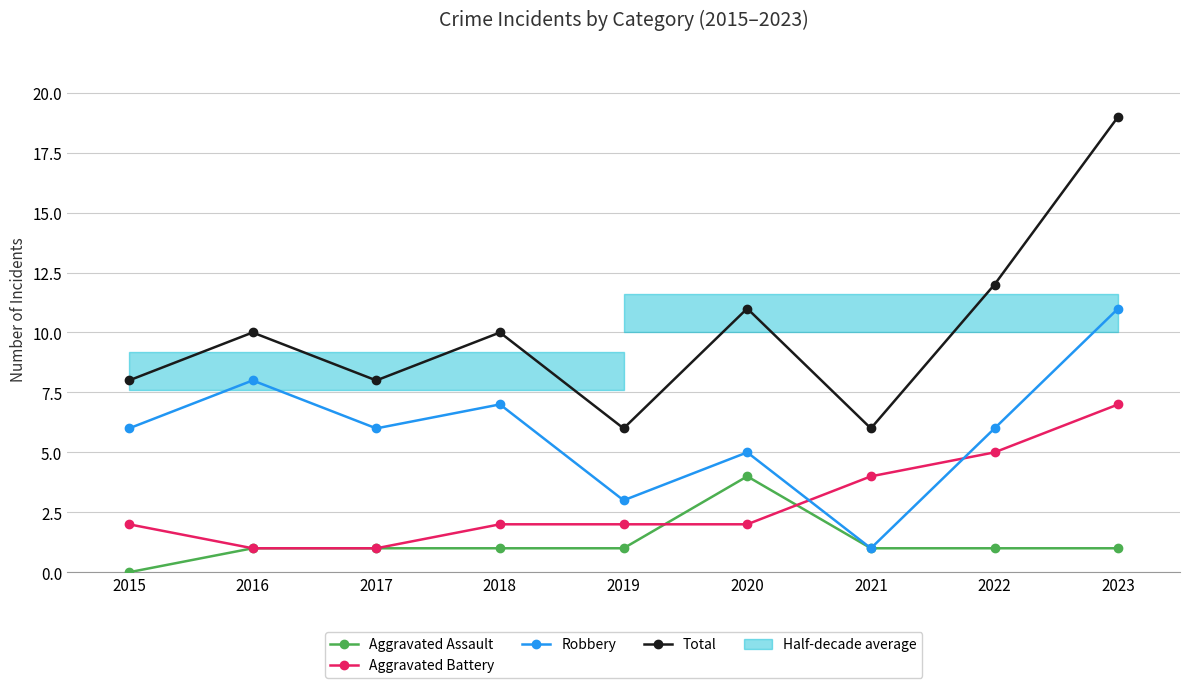

What is the value of the Aggravated Assault point at the 6th from the left?

4